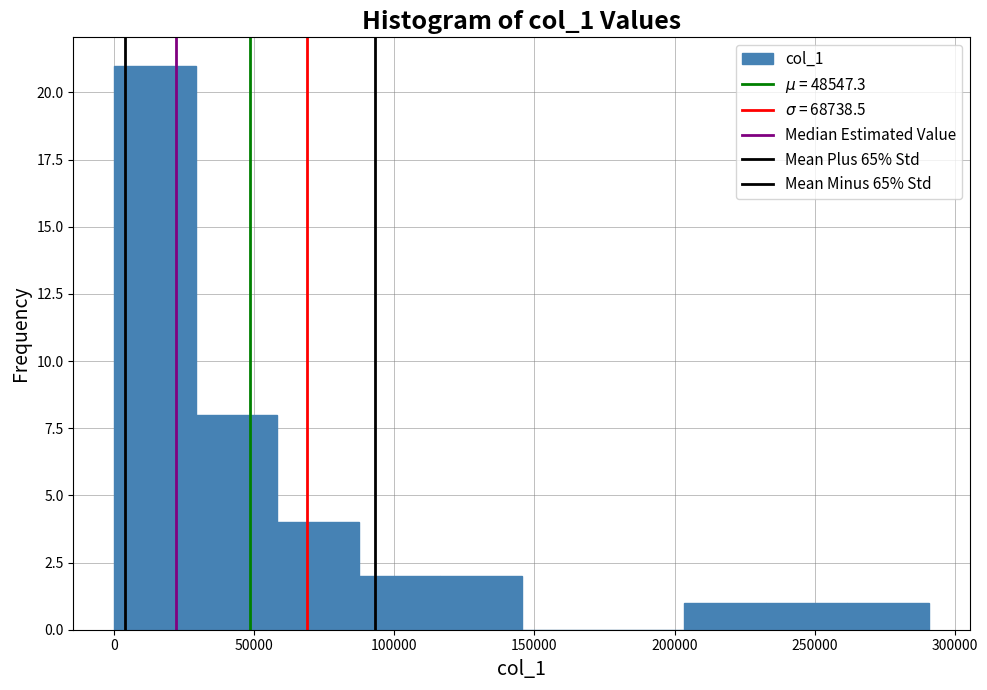

Over which range of the x-axis is the bar tallest?

0 to 30000